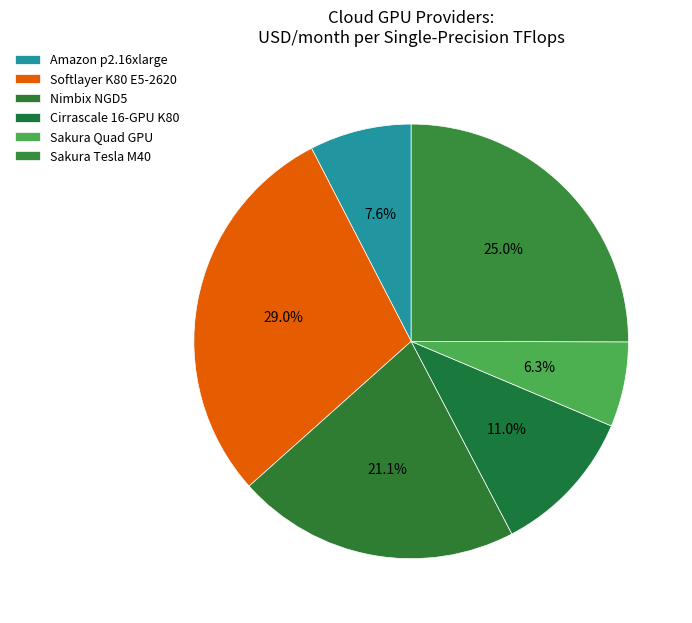

Does Amazon p2.16xlarge represent more than half of the total?

No